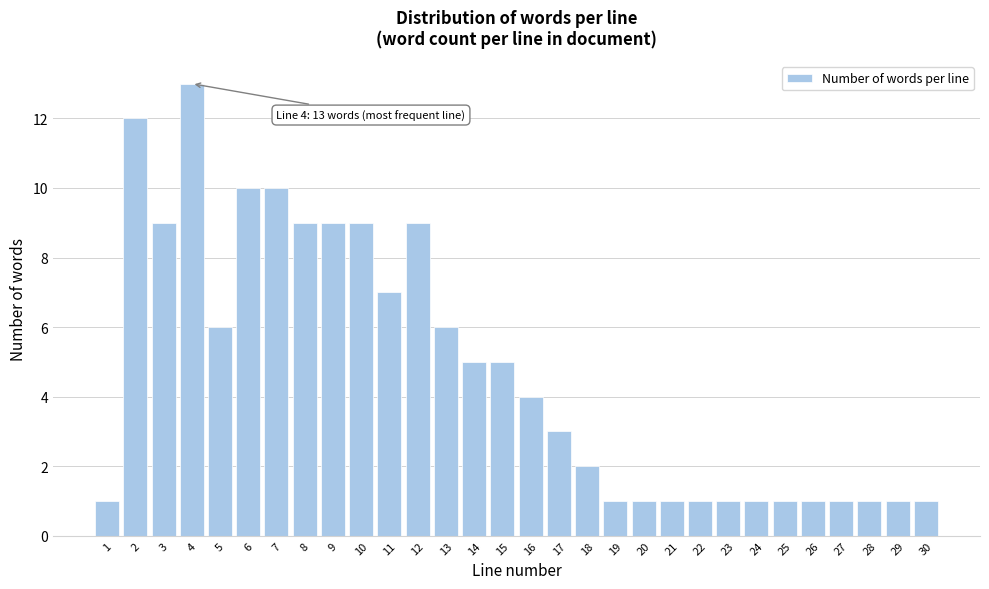

Reading left to right, list all the values displayed in this chart.

1=1	2=12	3=9	4=13	5=6	6=10	7=10	8=9	9=9	10=9	11=7	12=9	13=6	14=5	15=5	16=4	17=3	18=2	19=1	20=1	21=1	22=1	23=1	24=1	25=1	26=1	27=1	28=1	29=1	30=1